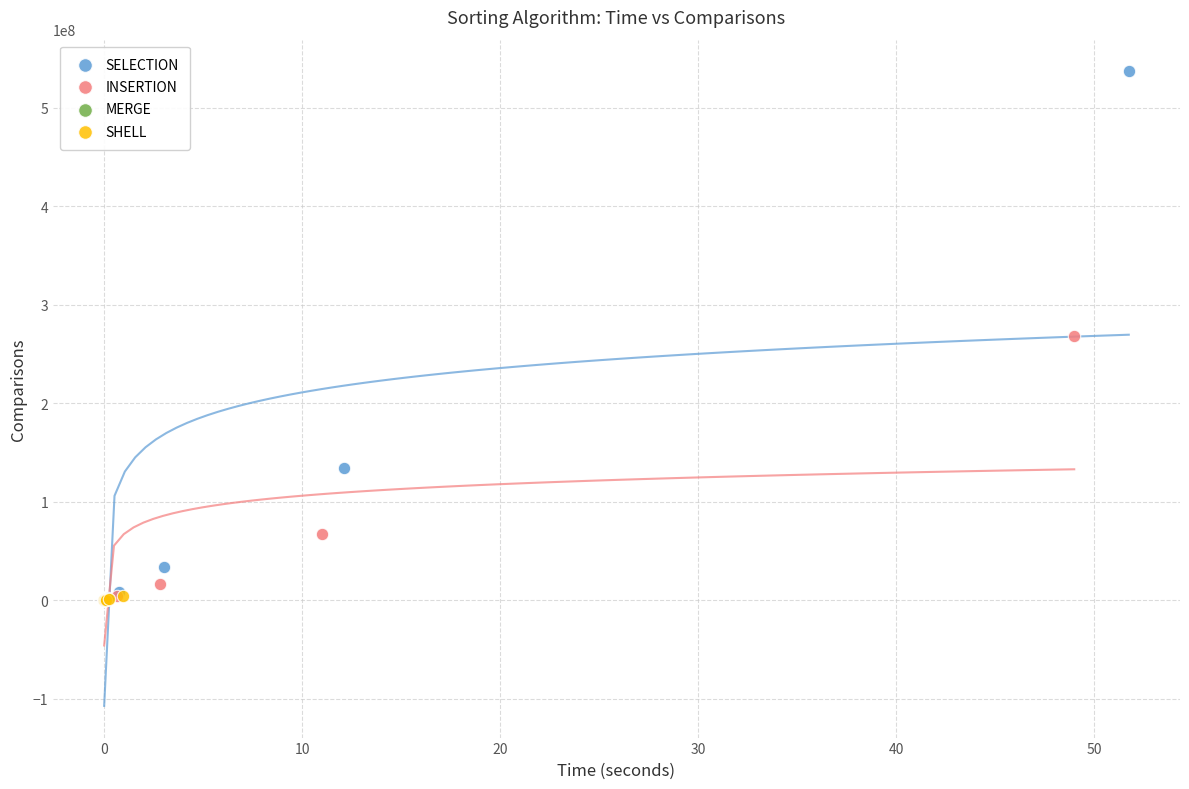

Which series reaches the maximum Y coordinate?

SELECTION